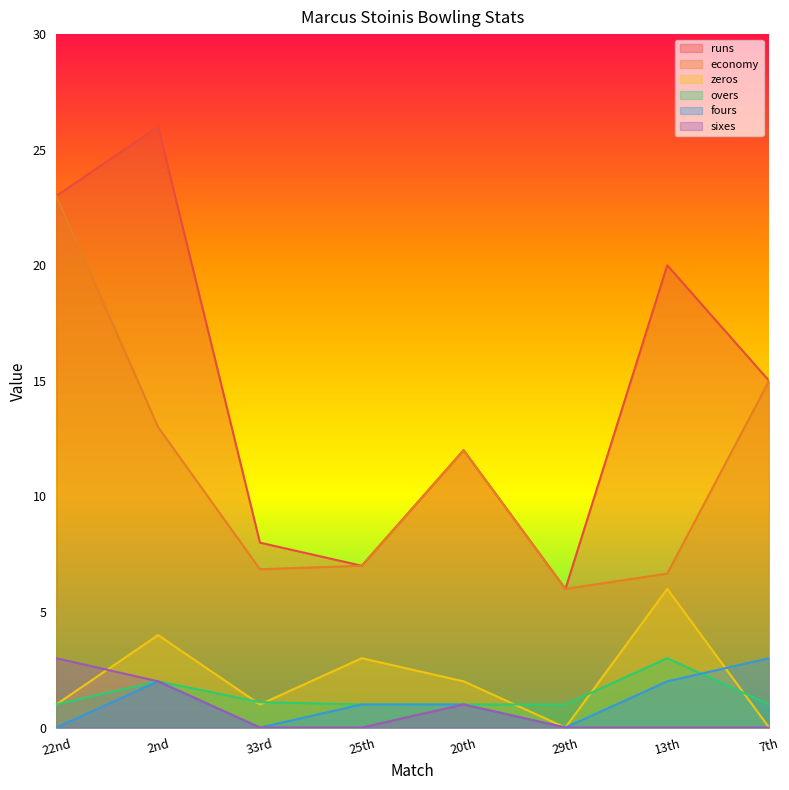

True or false: fours and economy intersect in this chart.

False